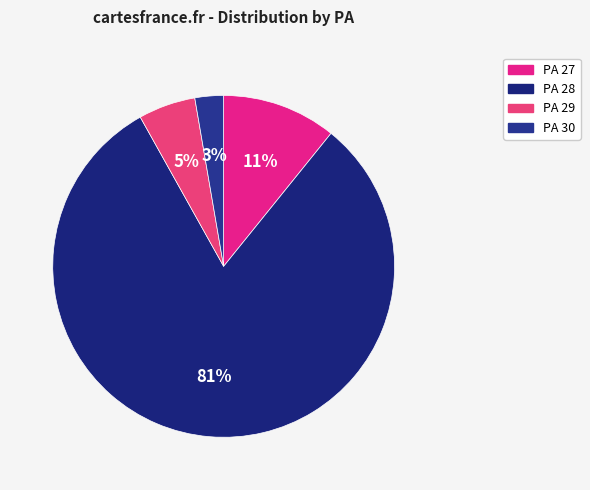

Rank the categories by value from highest to lowest.

PA 28, PA 27, PA 29, PA 30